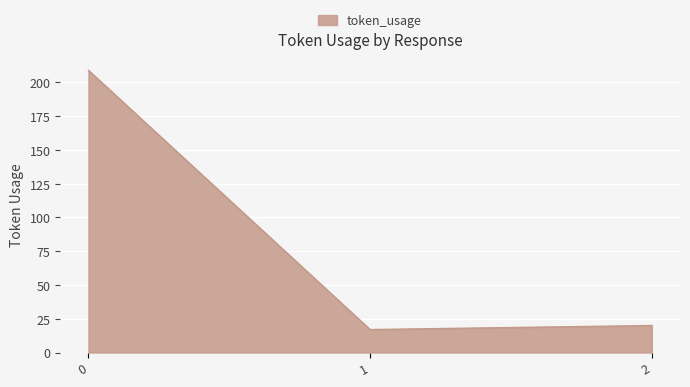

Rank the categories by value from highest to lowest.

0, 2, 1